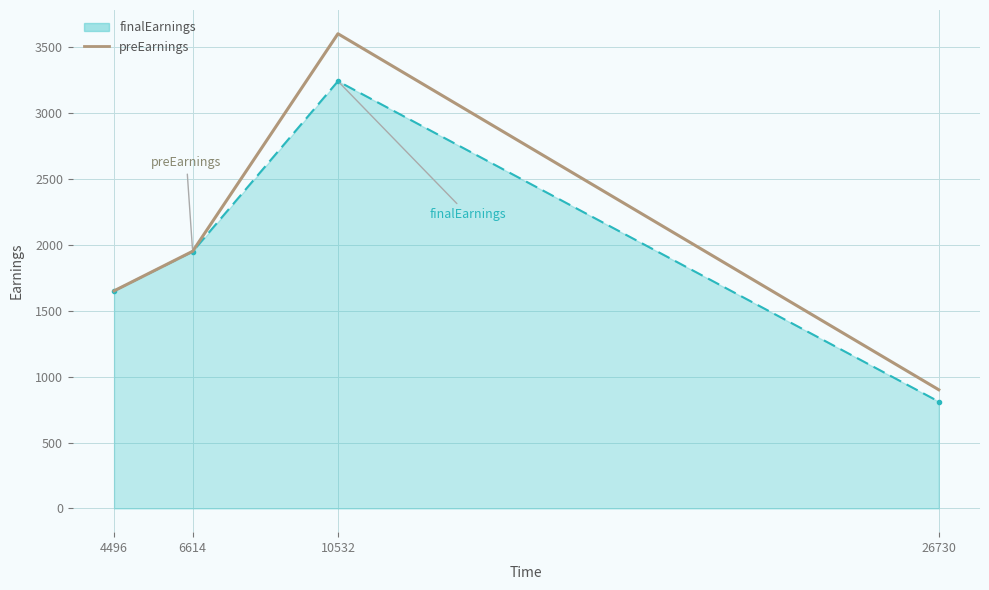

What is the total value across all series at 6614?

3898